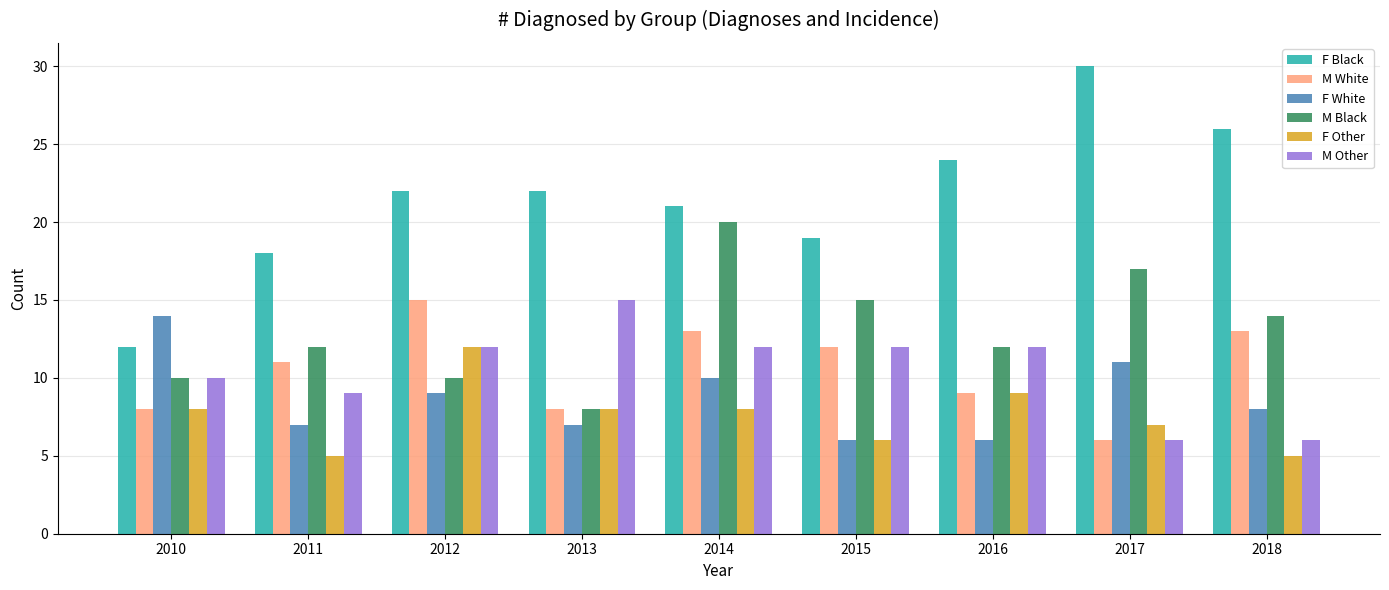

At how many categories does at least one series exceed 12?

9